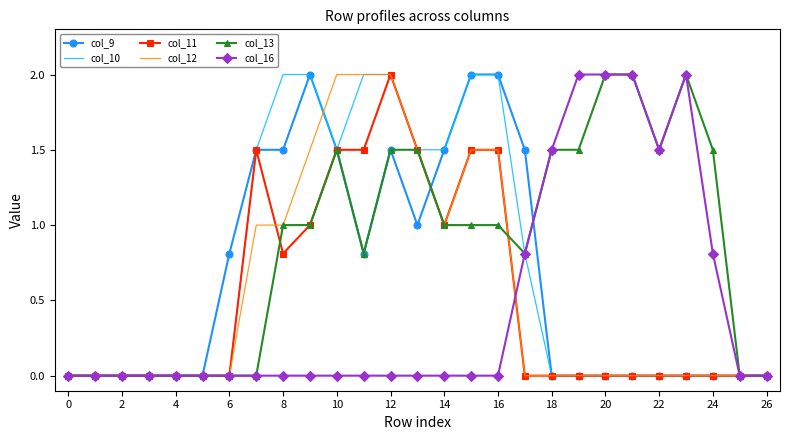

What is the maximum value for col_12?

2.0